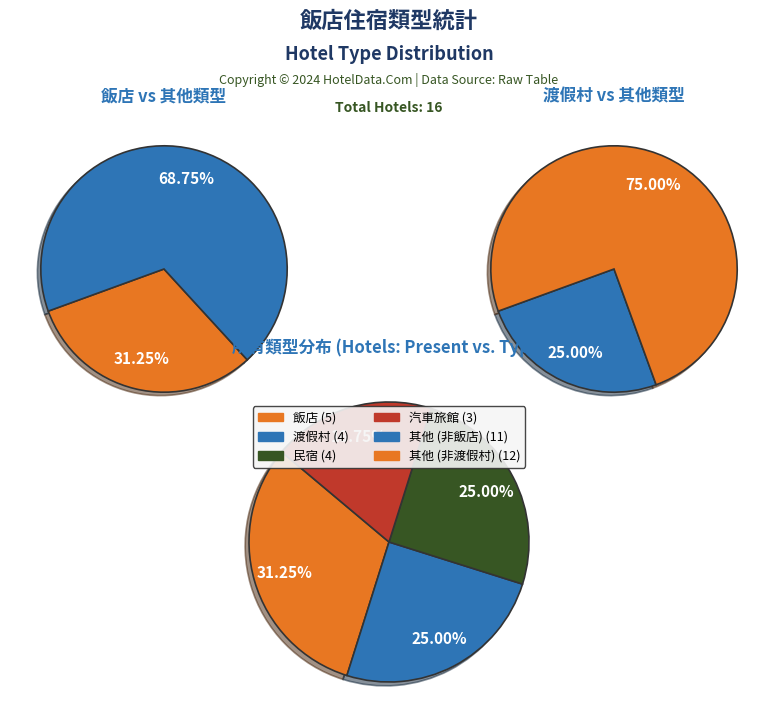

To the nearest percent, what is the combined percentage of 飯店 and 汽車旅館?

50%